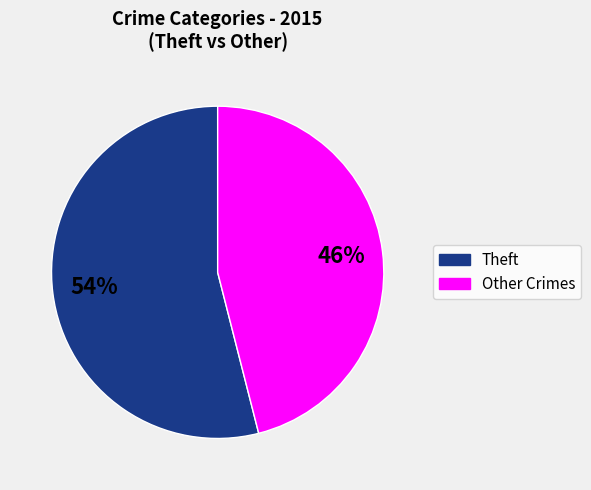

Is there a majority slice in this chart?

Yes